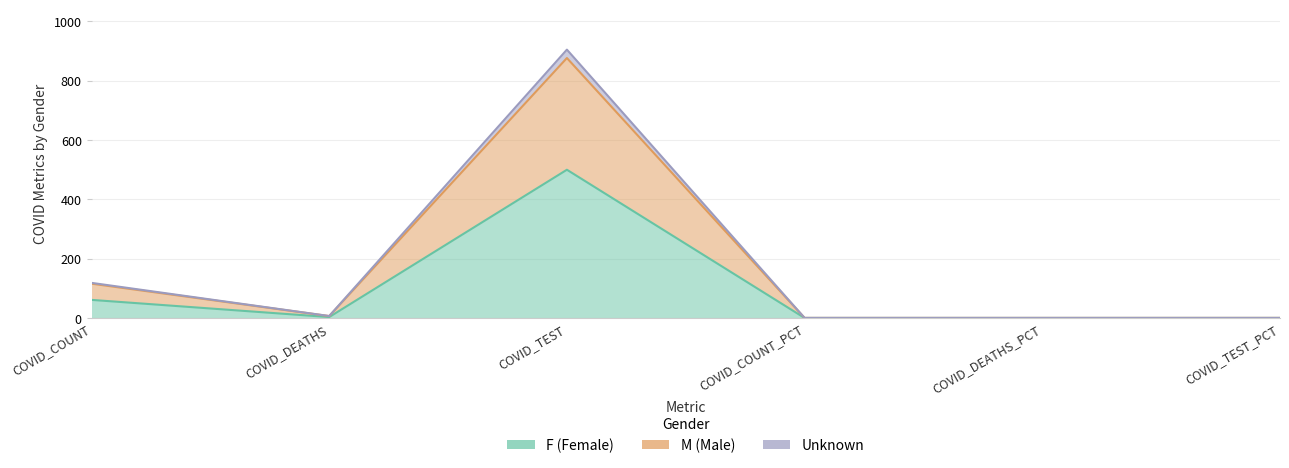

What is the difference between the maximum and minimum values in the M series?

876.4